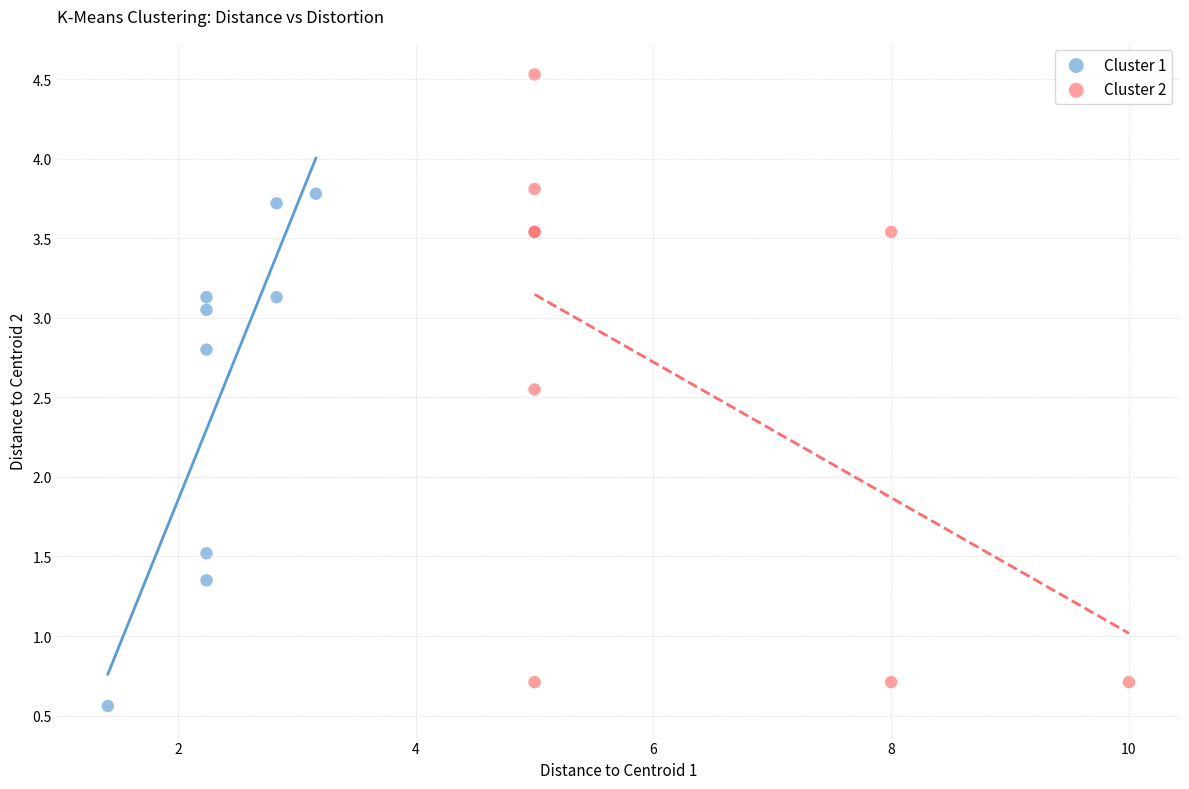

Which series contains the lowest Y value?

Cluster 1